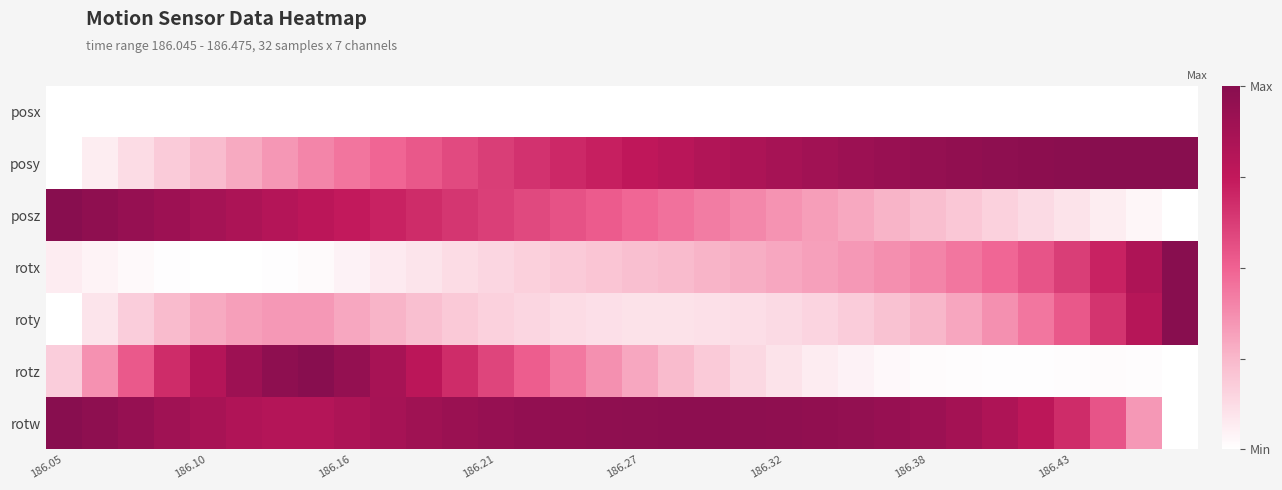

Count the number of data series in this chart.

7